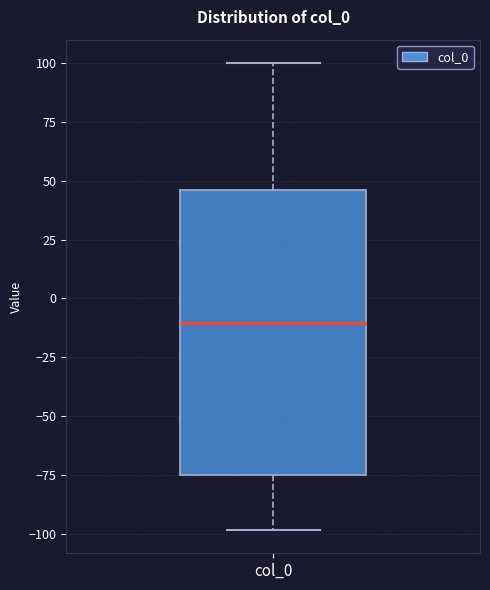

Transcribe this box plot: give where the median line is, the range the box spans, and where the two whiskers end, as read against the y-axis. The values are not printed on the chart, so give them approximately, as read against the axis.

median -10, box -75 to 45, whiskers -100 to 100